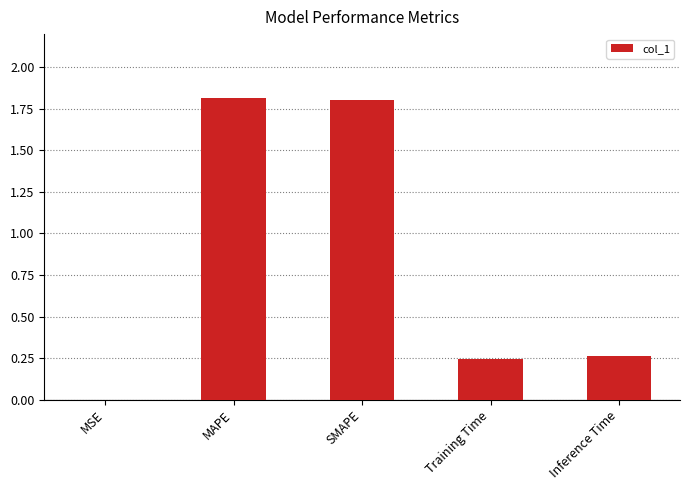

What is the sum of the values at MAPE and SMAPE?

3.6